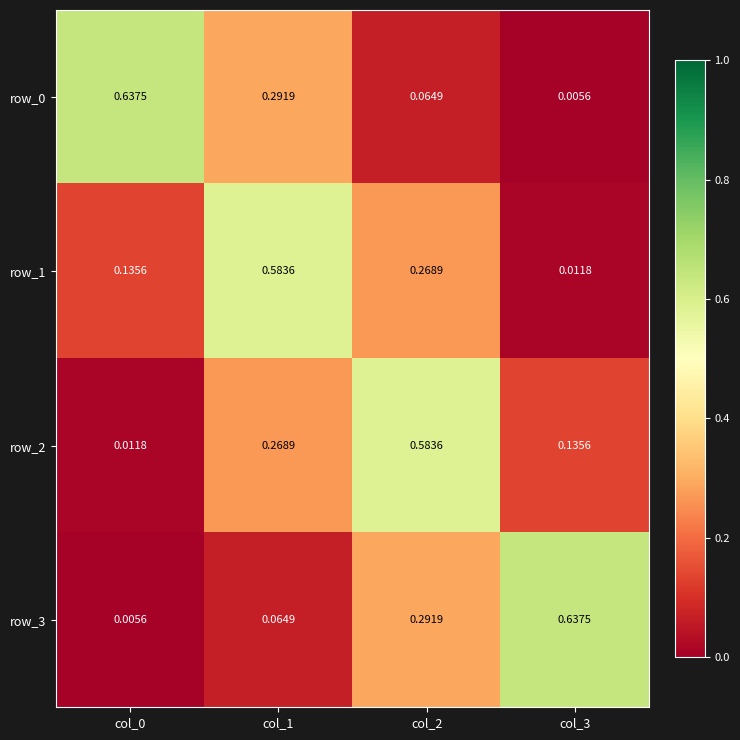

What is the spread (max minus min) of values at col_1?

0.5